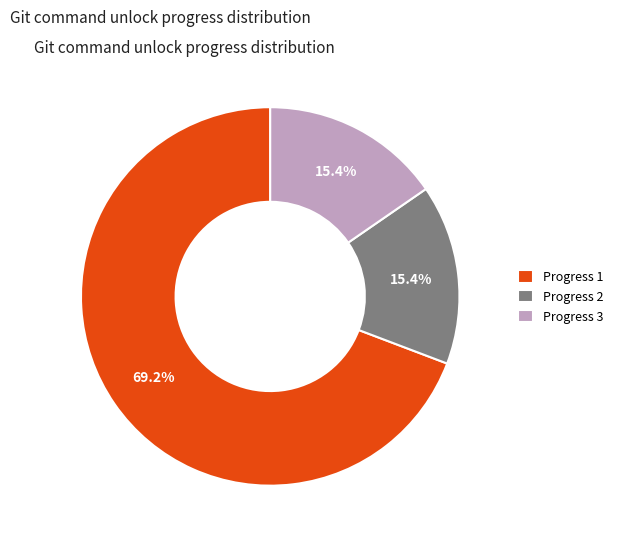

How many slices are in this pie chart?

3